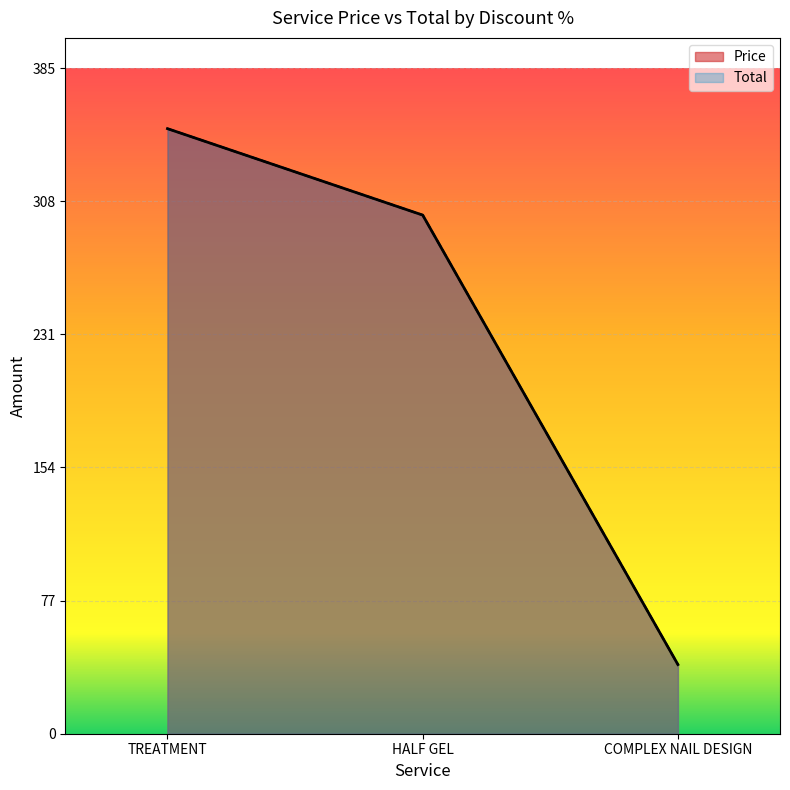

How many data points in Total are above 300?

1